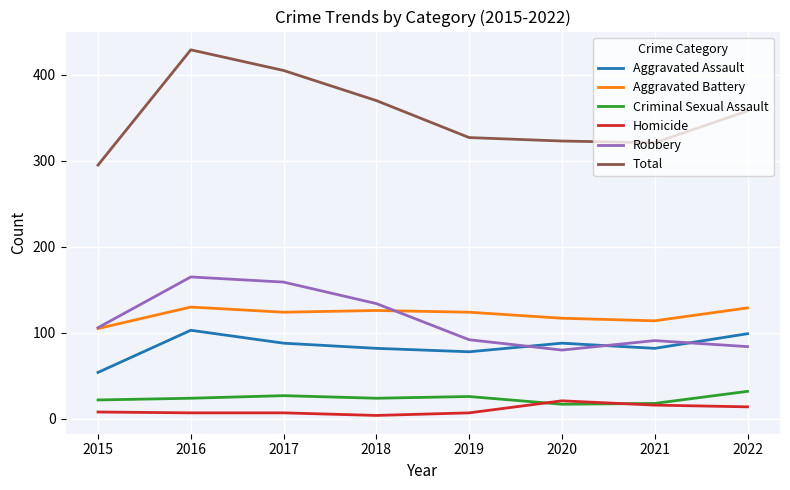

At which label does Total reach its minimum?

2015